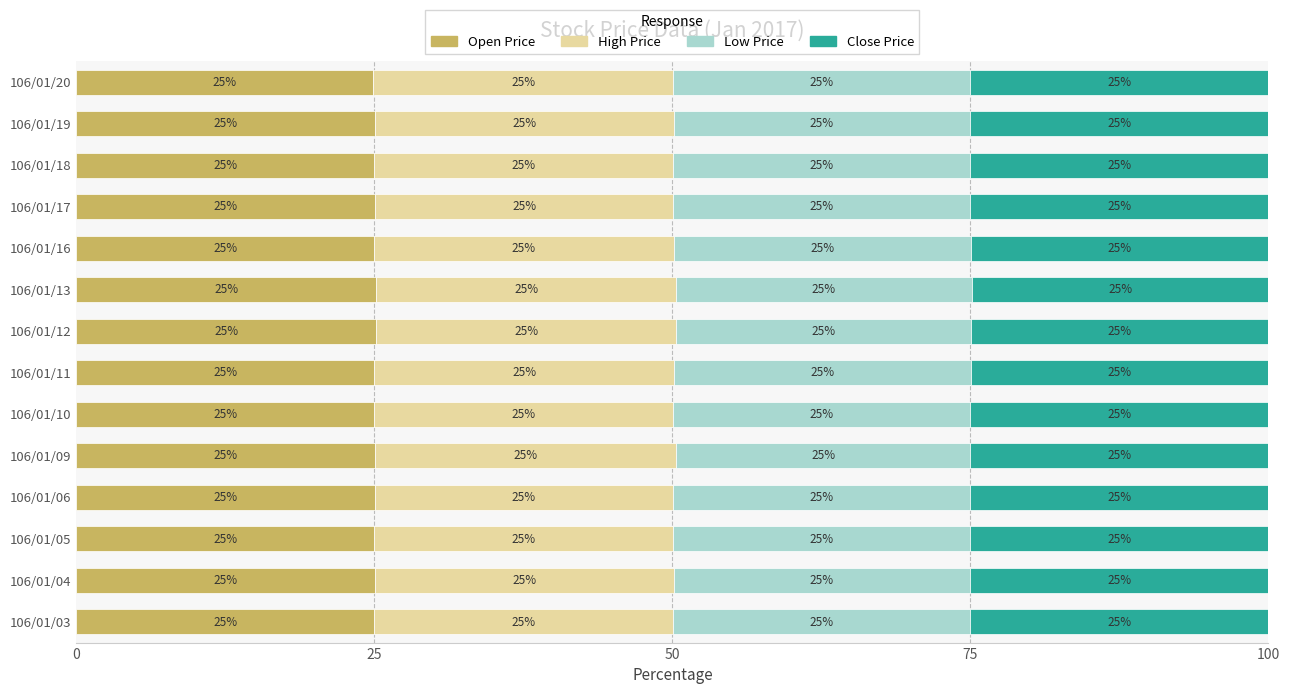

The Open Price series shows 10.7 at 106/01/05. True or false?

False